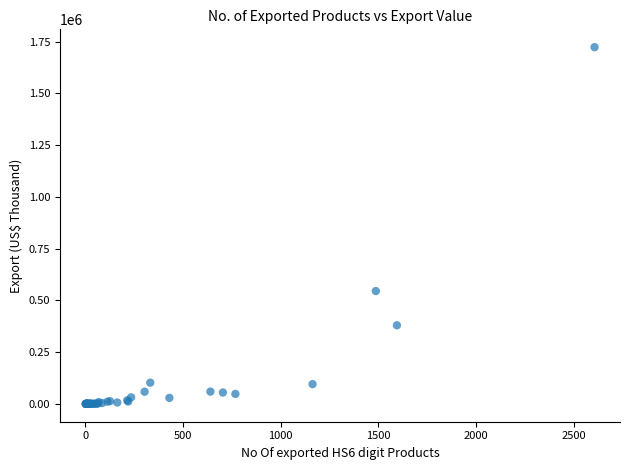

What Y value in the scatter plot is closest to 861401?

544875.8